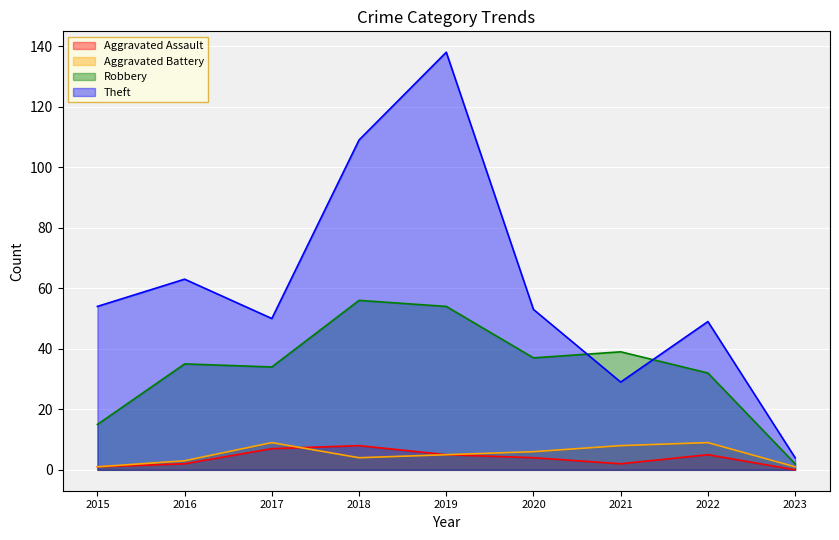

Is the value of Aggravated Assault at 2017 greater than the value of Robbery at 2019?

No